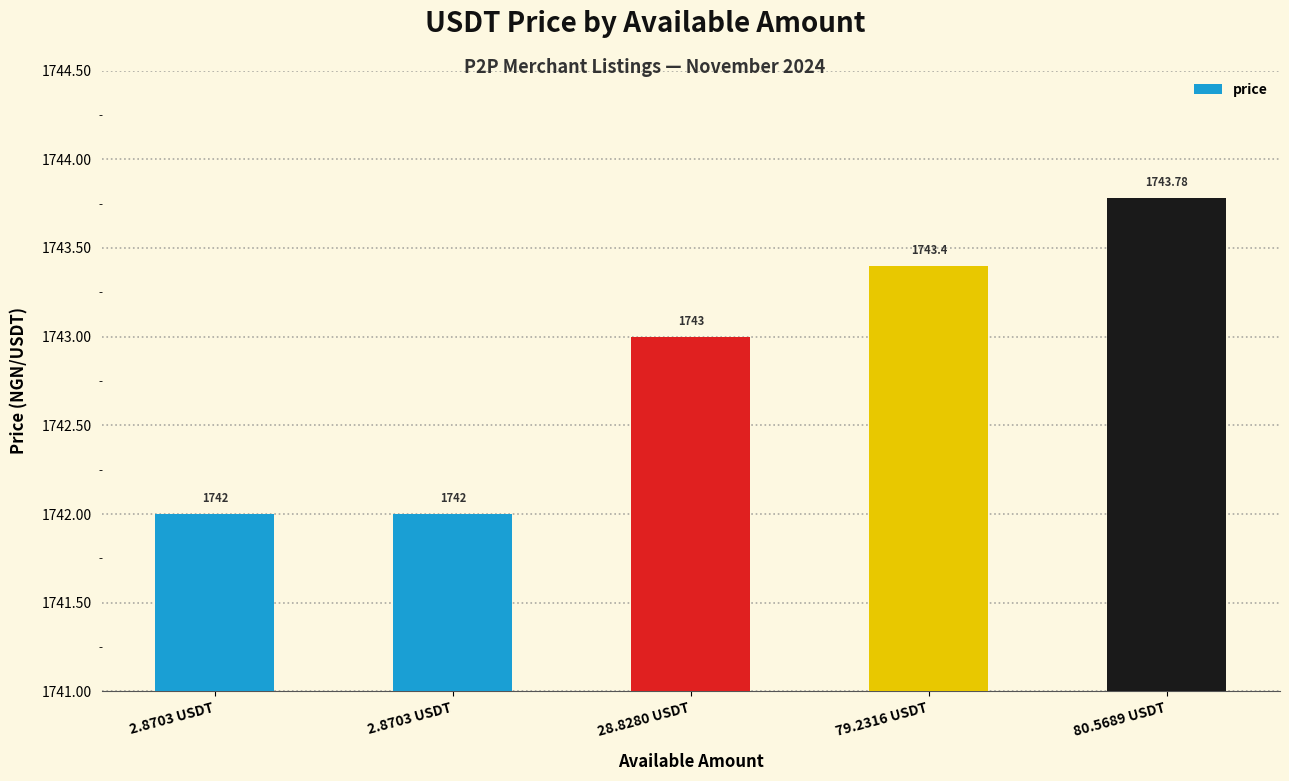

How many values are below 1743?

2